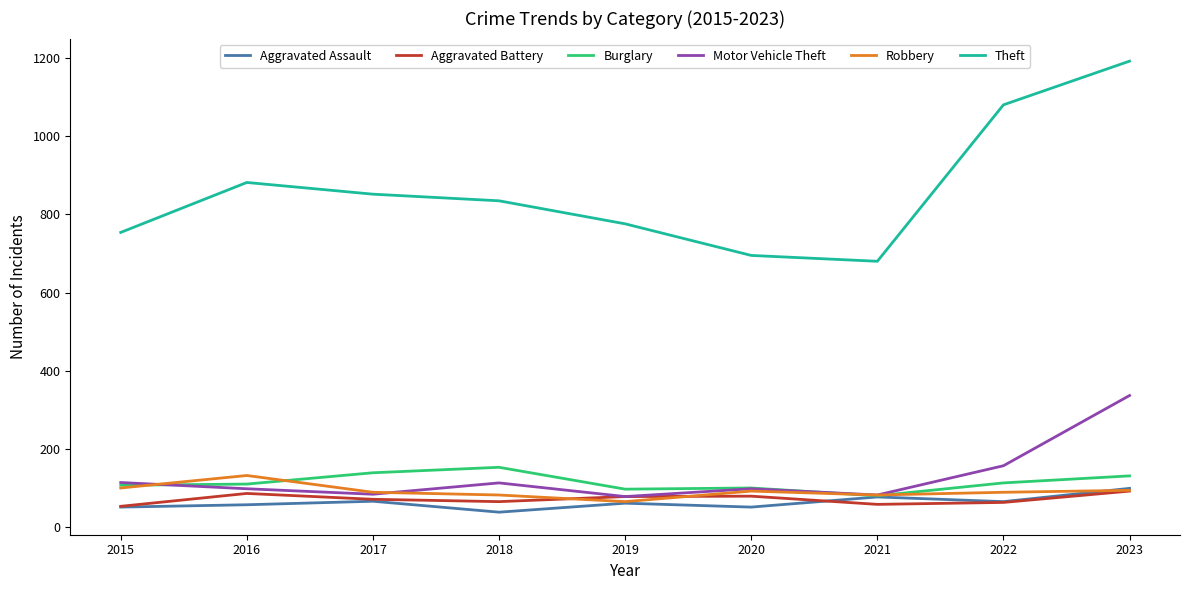

Which series has the widest spread of values?

Theft